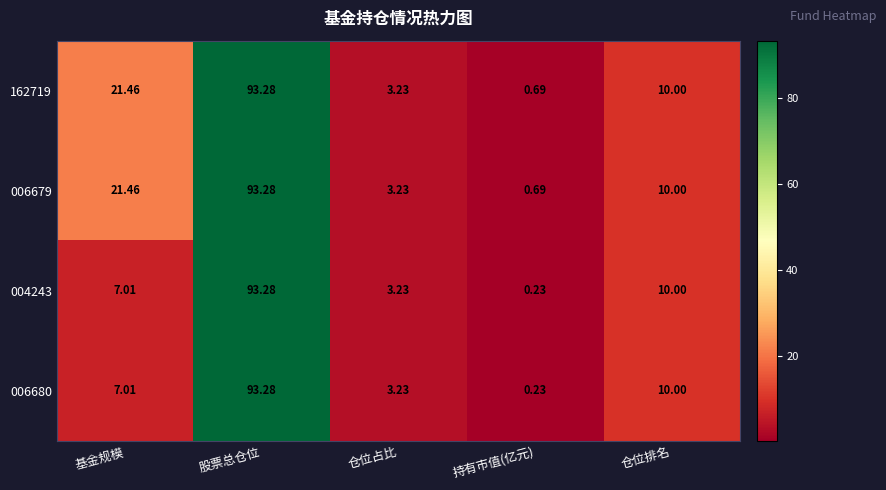

Which category has the highest value in the 006680 series?

股票总仓位